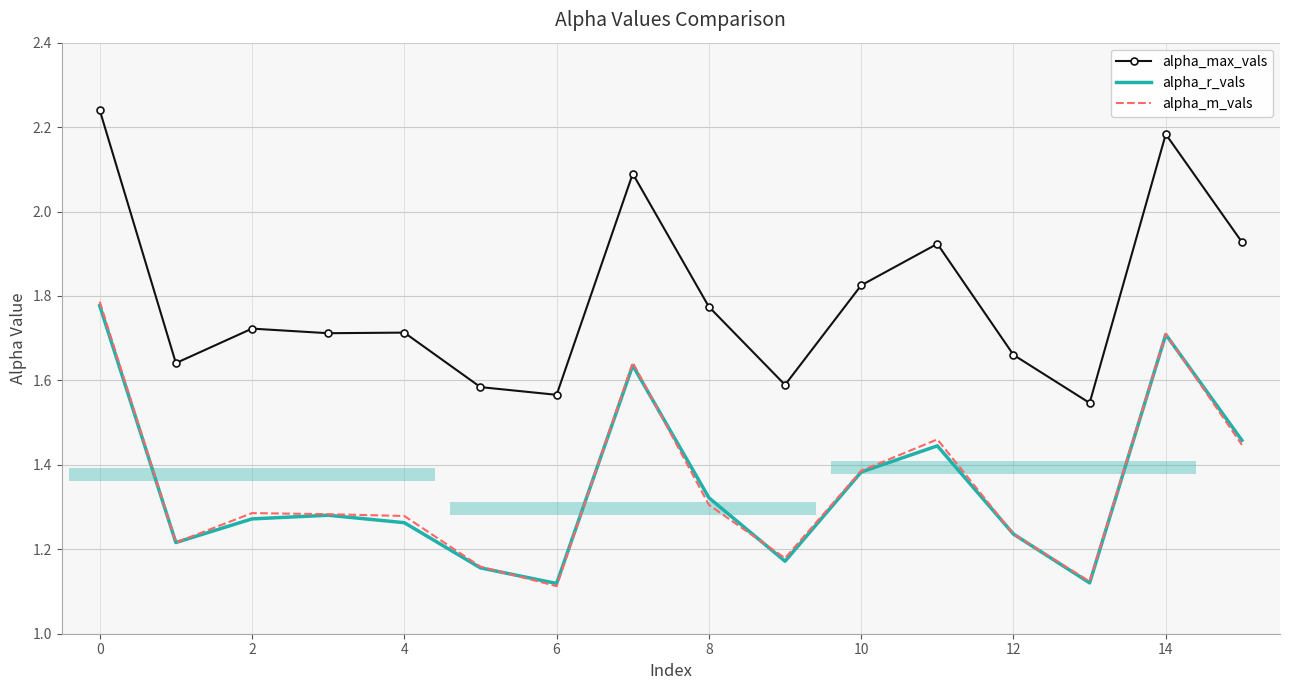

Which series has the widest spread of values?

alpha_max_vals